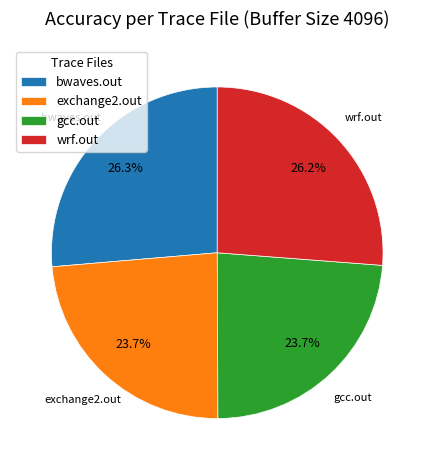

What portion of the pie excludes bwaves.out?

73.7%